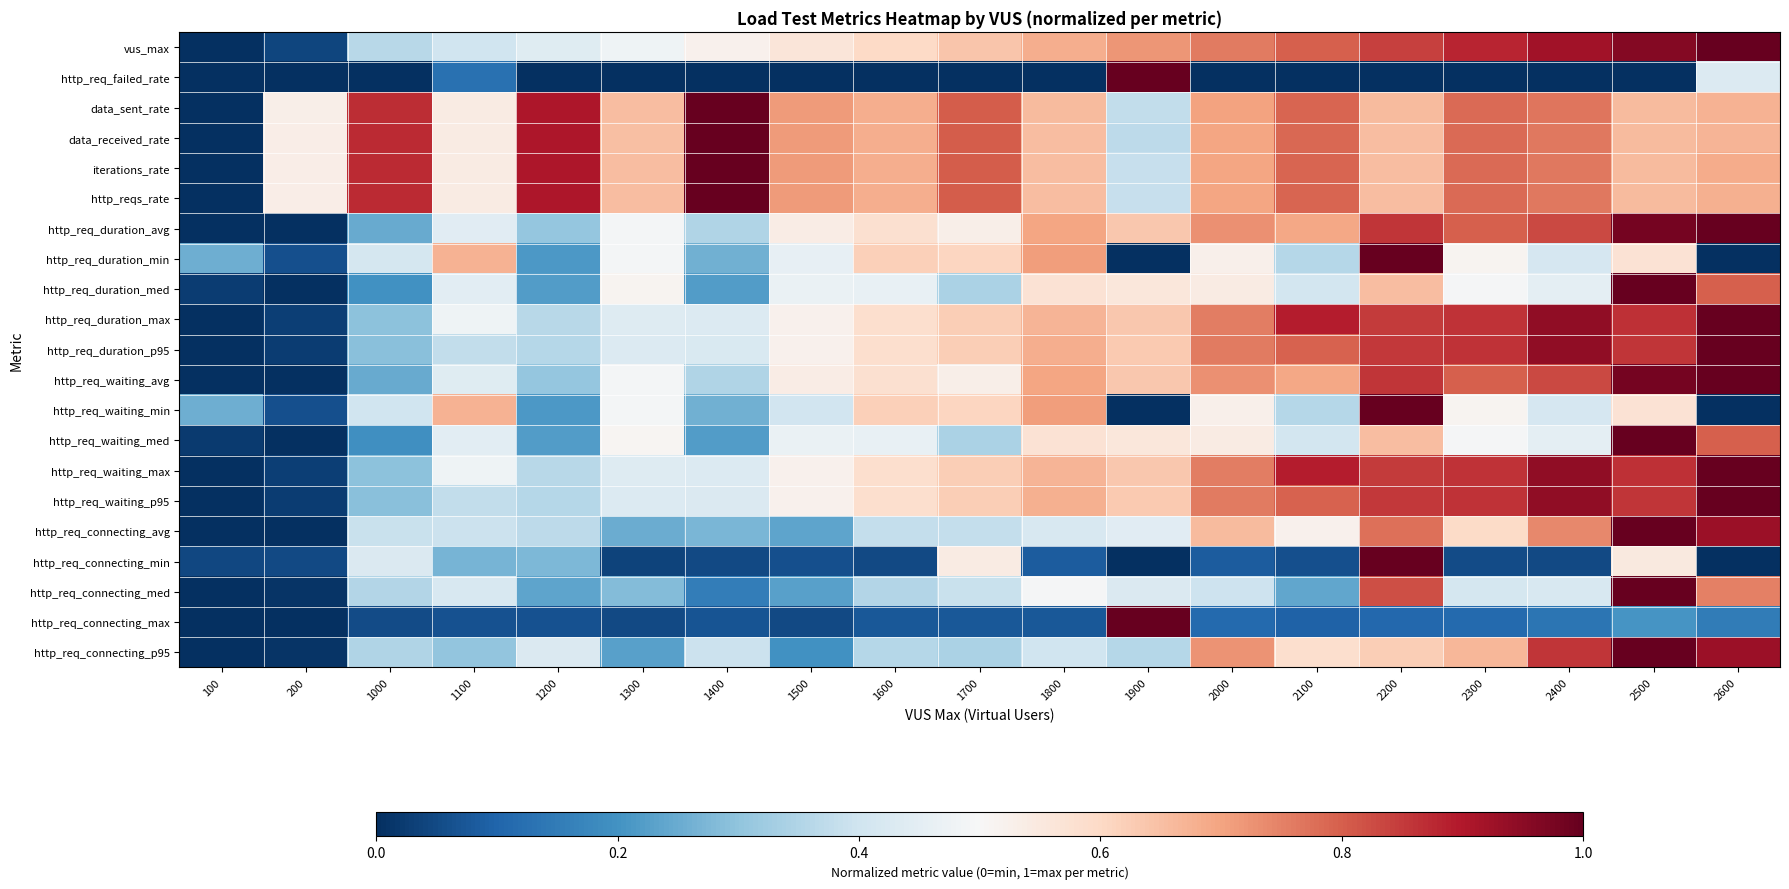

Which has a higher value, 1900 or 1200?

1900